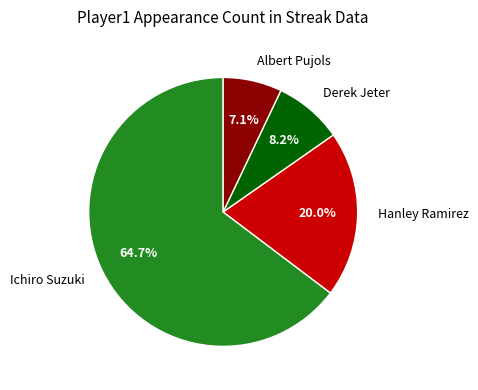

To the nearest percent, what is the average slice percentage?

25%